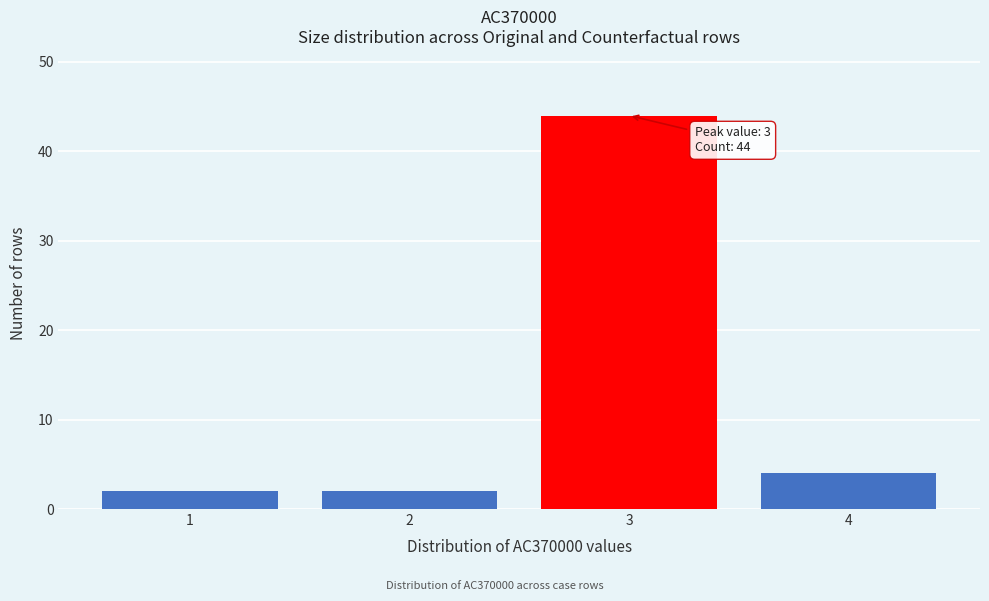

Reading right to left, transcribe all the data shown in this chart.

4=4	3=44	2=2	1=2